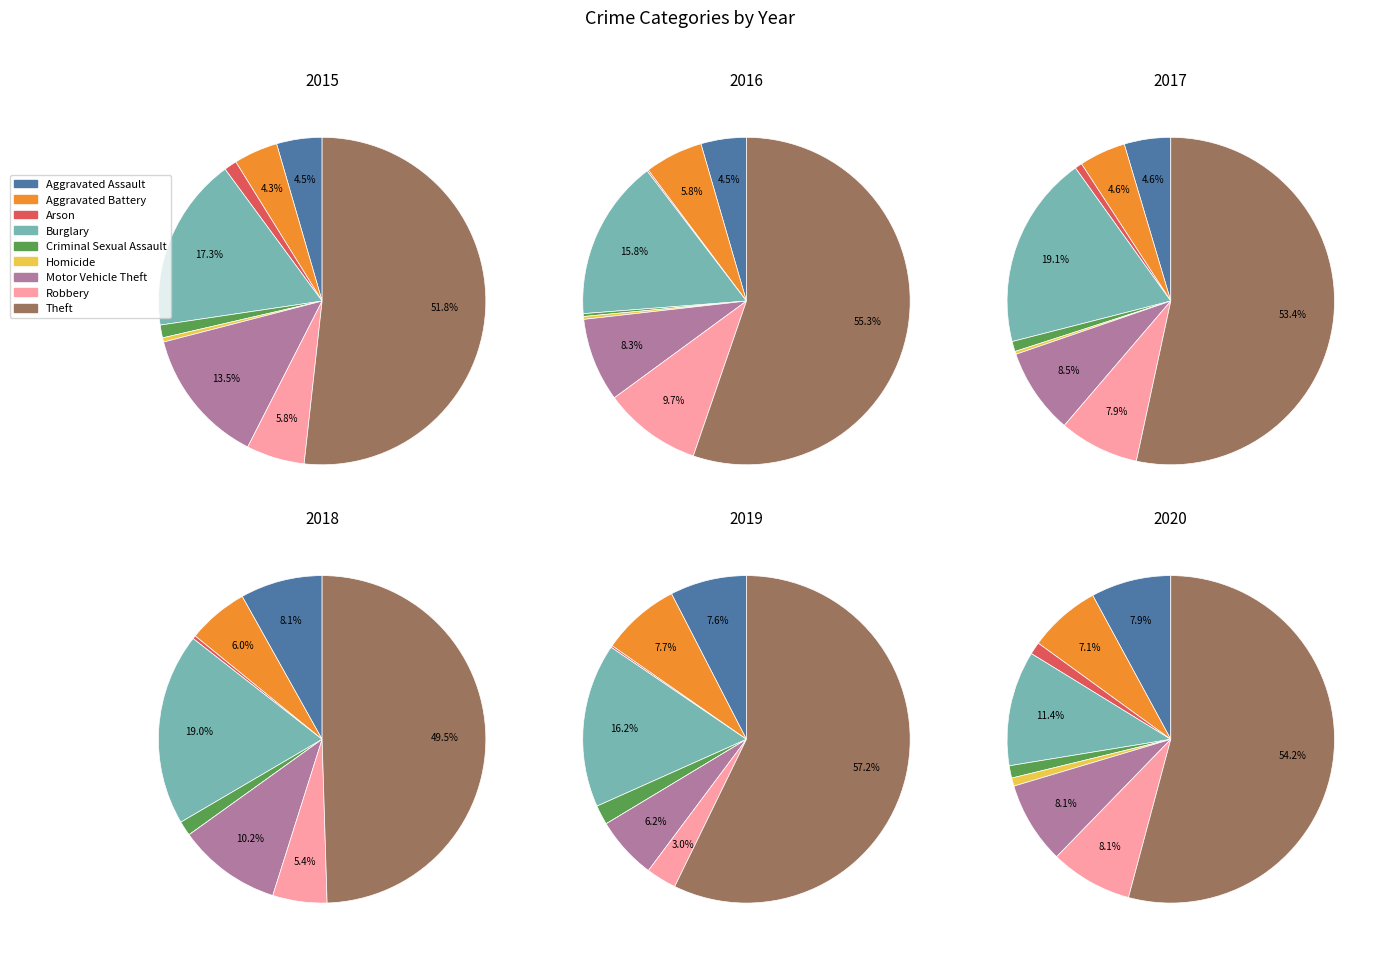

Which series changed the most between Homicide and Robbery?

2016